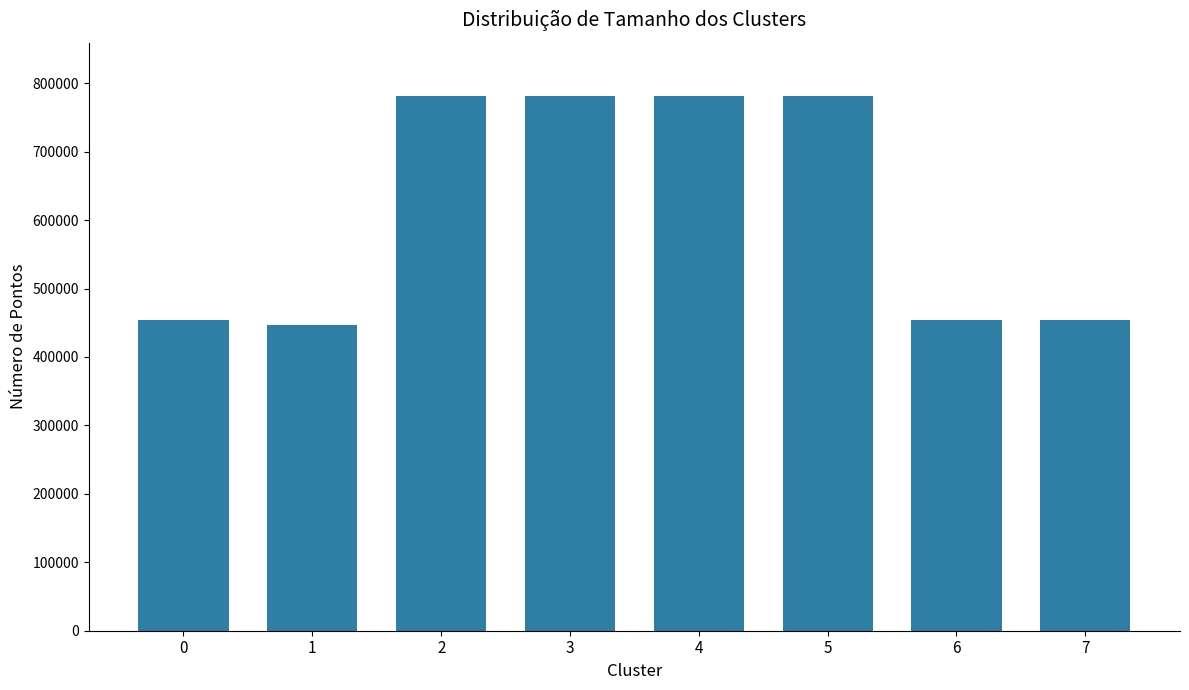

What is the value of the 8th bar from the left?

454588